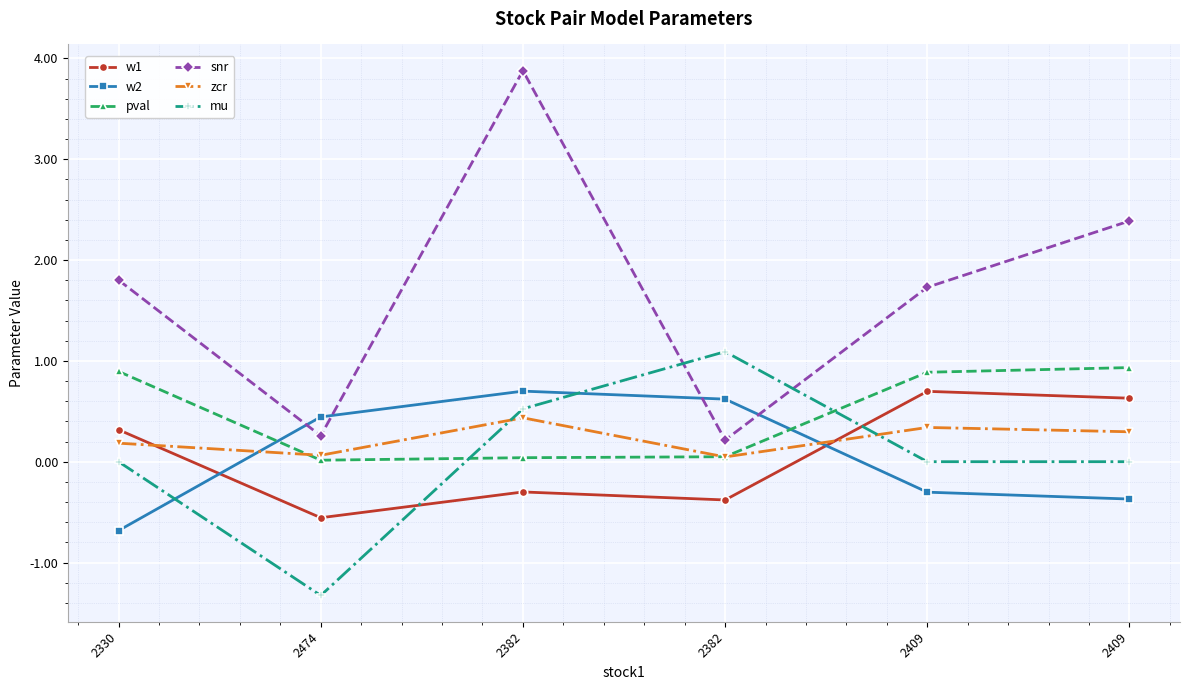

Which series has the largest total across all categories?

snr